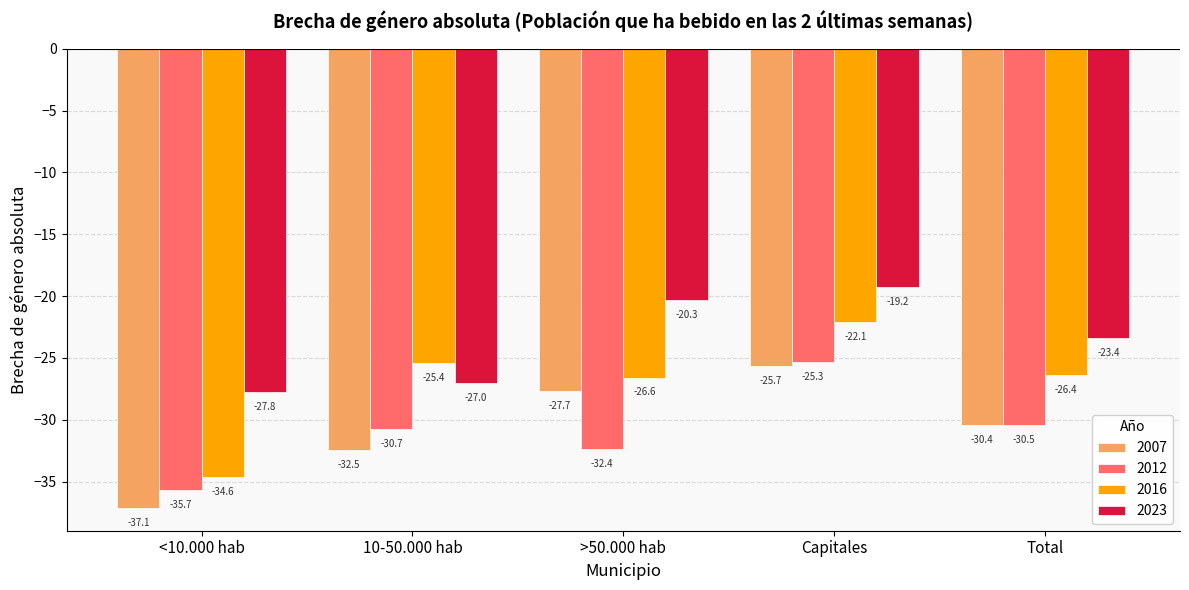

At which label is 2016 closest to -28?

>50.000 hab